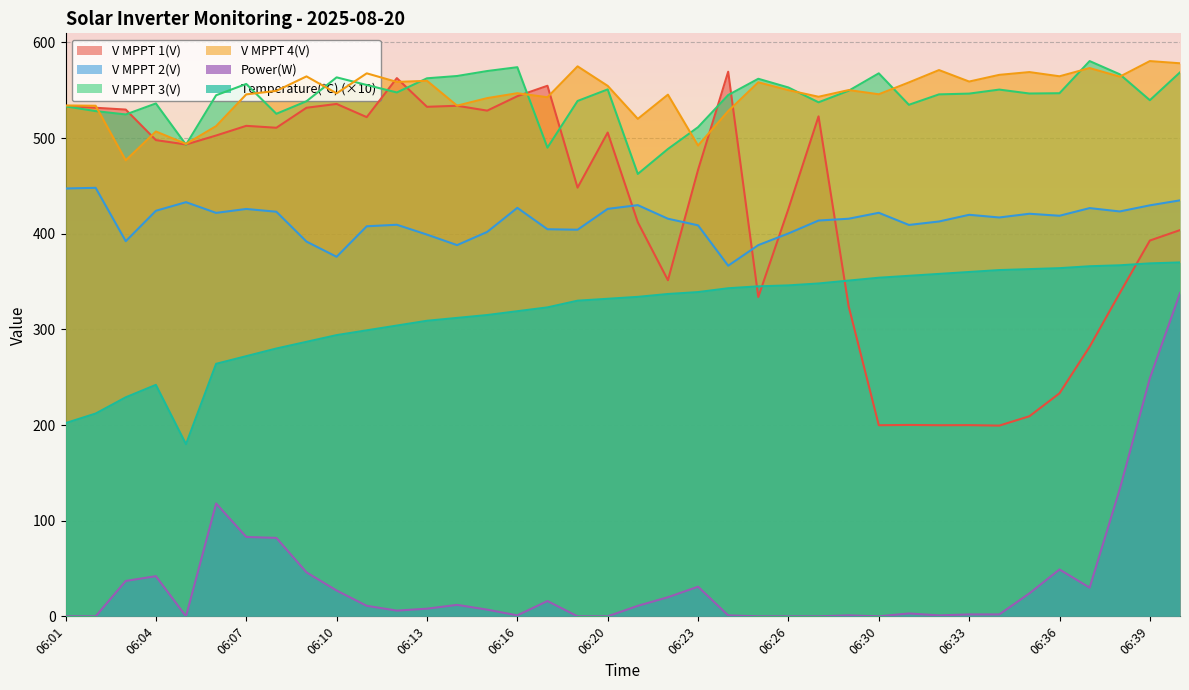

What is the value of the Power(W) point at the 37th from the left?

249.0